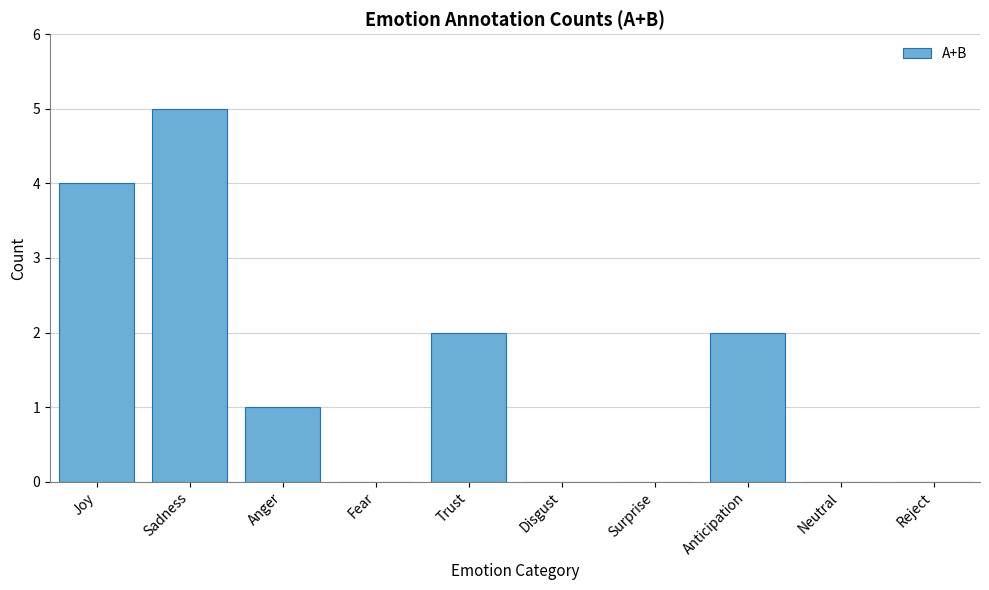

Reading right to left, list all the values displayed in this chart.

Reject=0	Neutral=0	Anticipation=2	Surprise=0	Disgust=0	Trust=2	Fear=0	Anger=1	Sadness=5	Joy=4